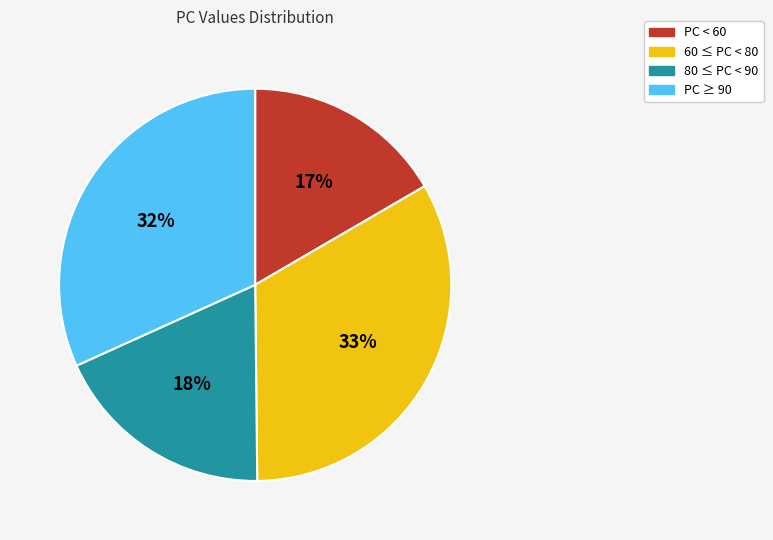

Approximately how many times larger is the value at PC ≥ 90 compared to 60 ≤ PC < 80?

1.0